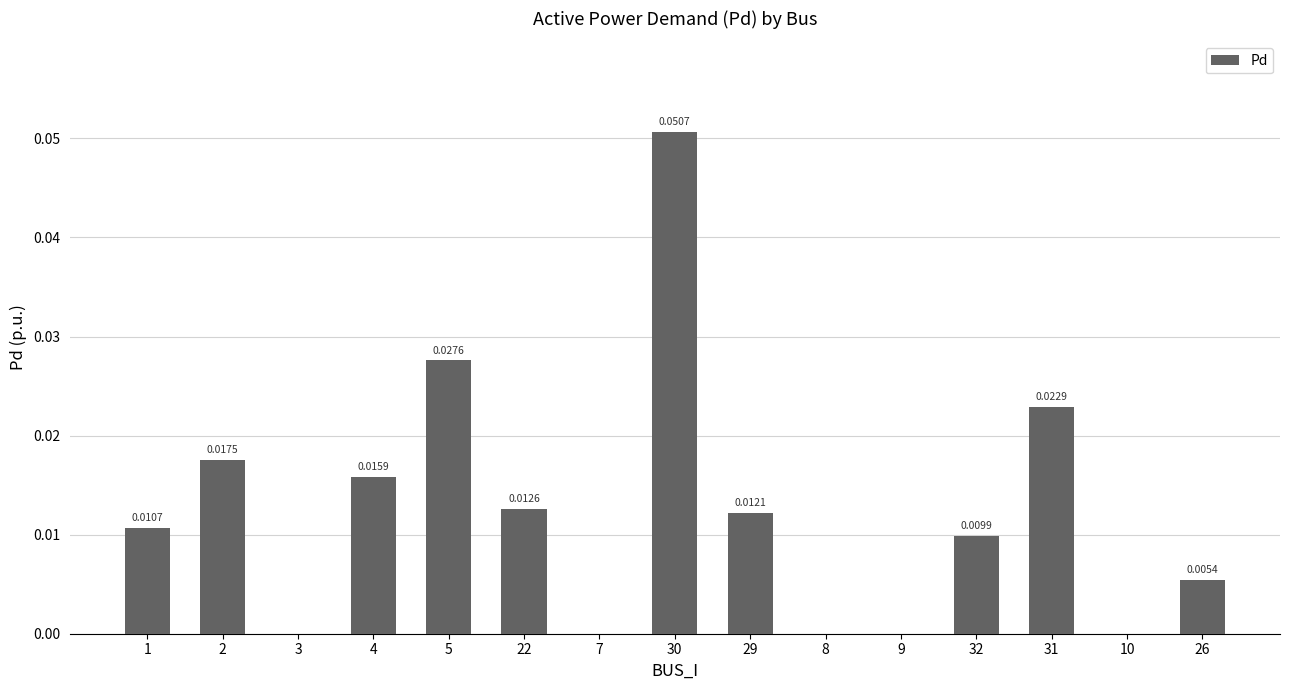

Between 9 and 22, which is larger?

22